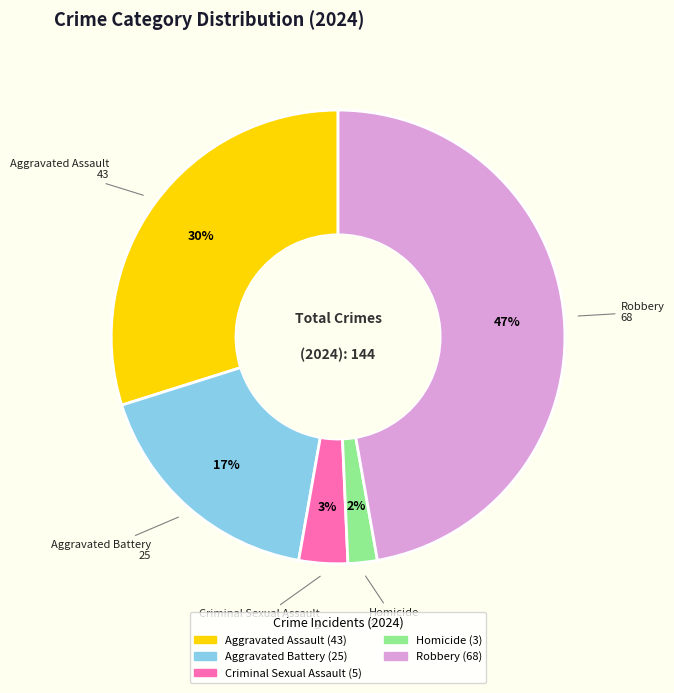

What percentage is the Aggravated Battery slice, to the nearest percent?

17%